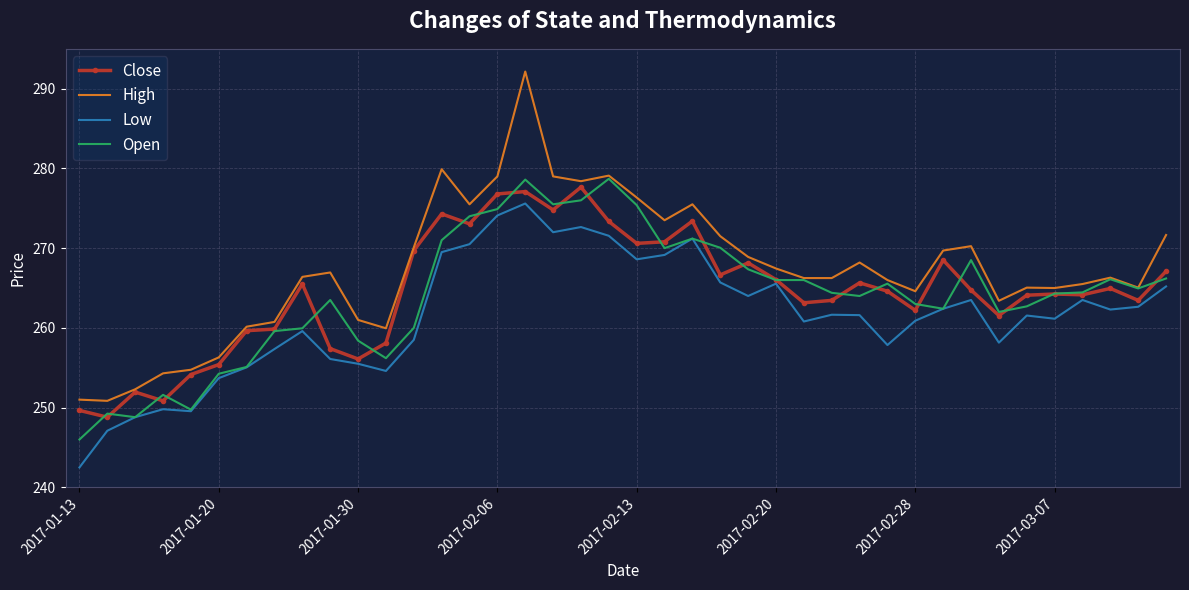

True or false: Close and Low intersect in this chart.

False